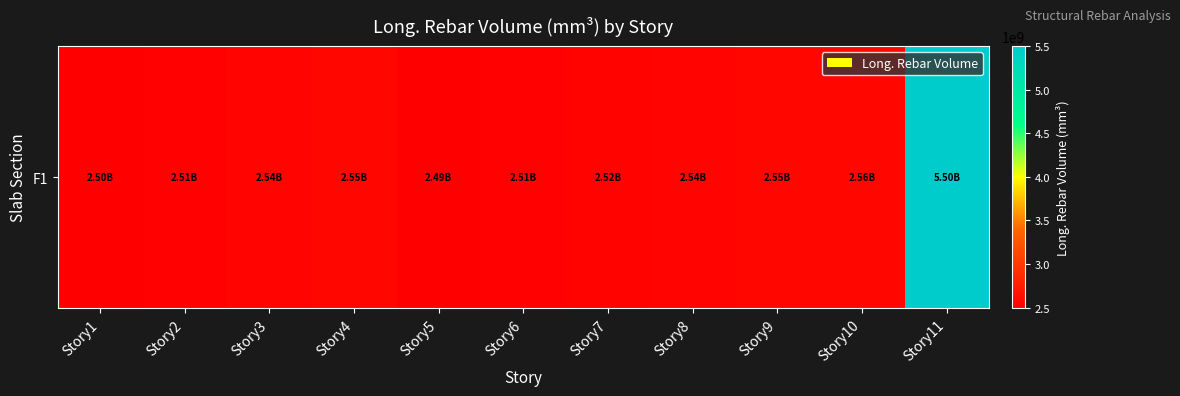

Approximately how many times larger is the value at Story7 compared to Story11?

0.5